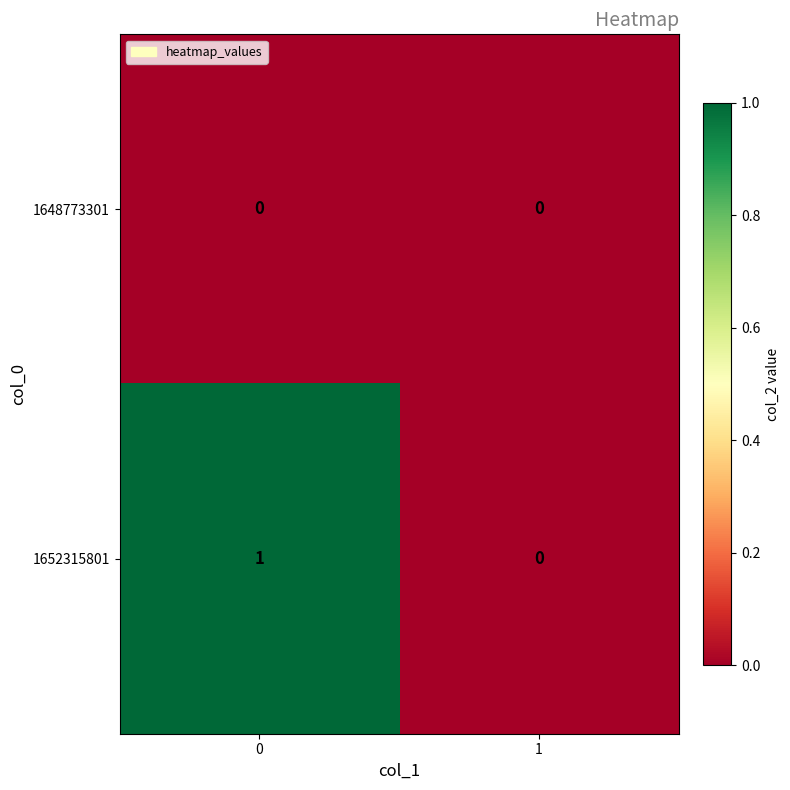

Between 0 and 1, which series saw the biggest shift?

1652315801